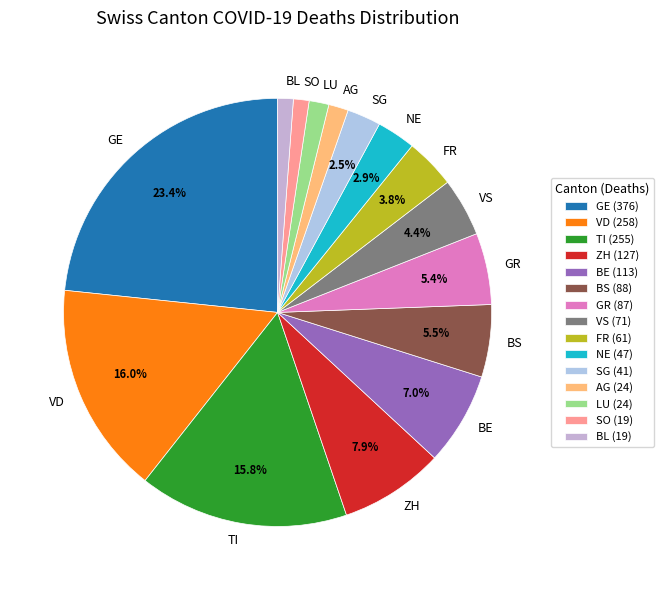

Does any single category account for the majority?

No